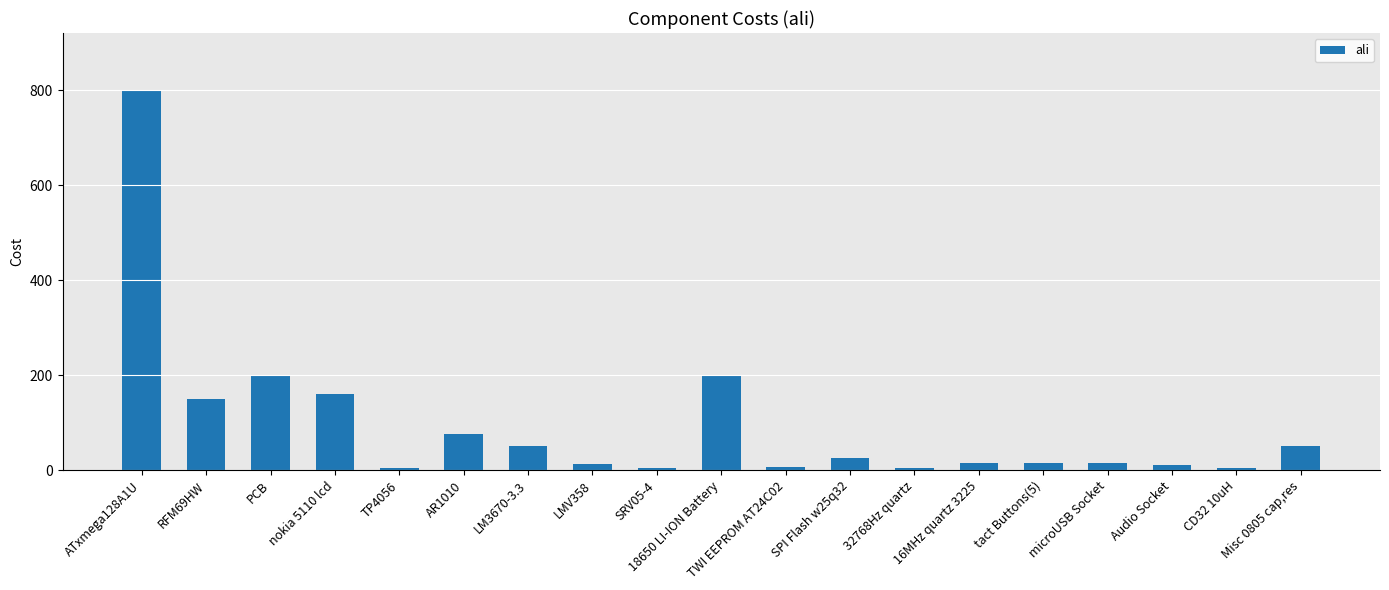

What is the average value?

95